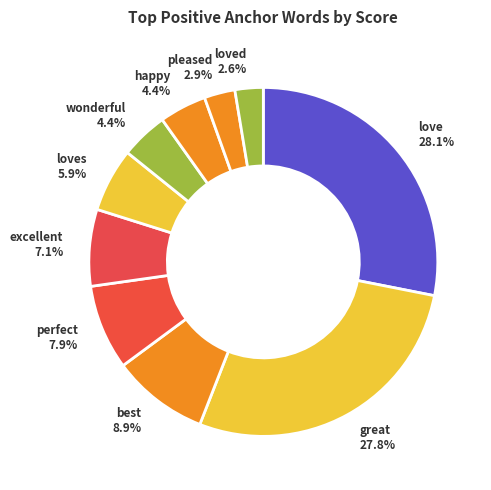

Count the number of slices in the pie.

10